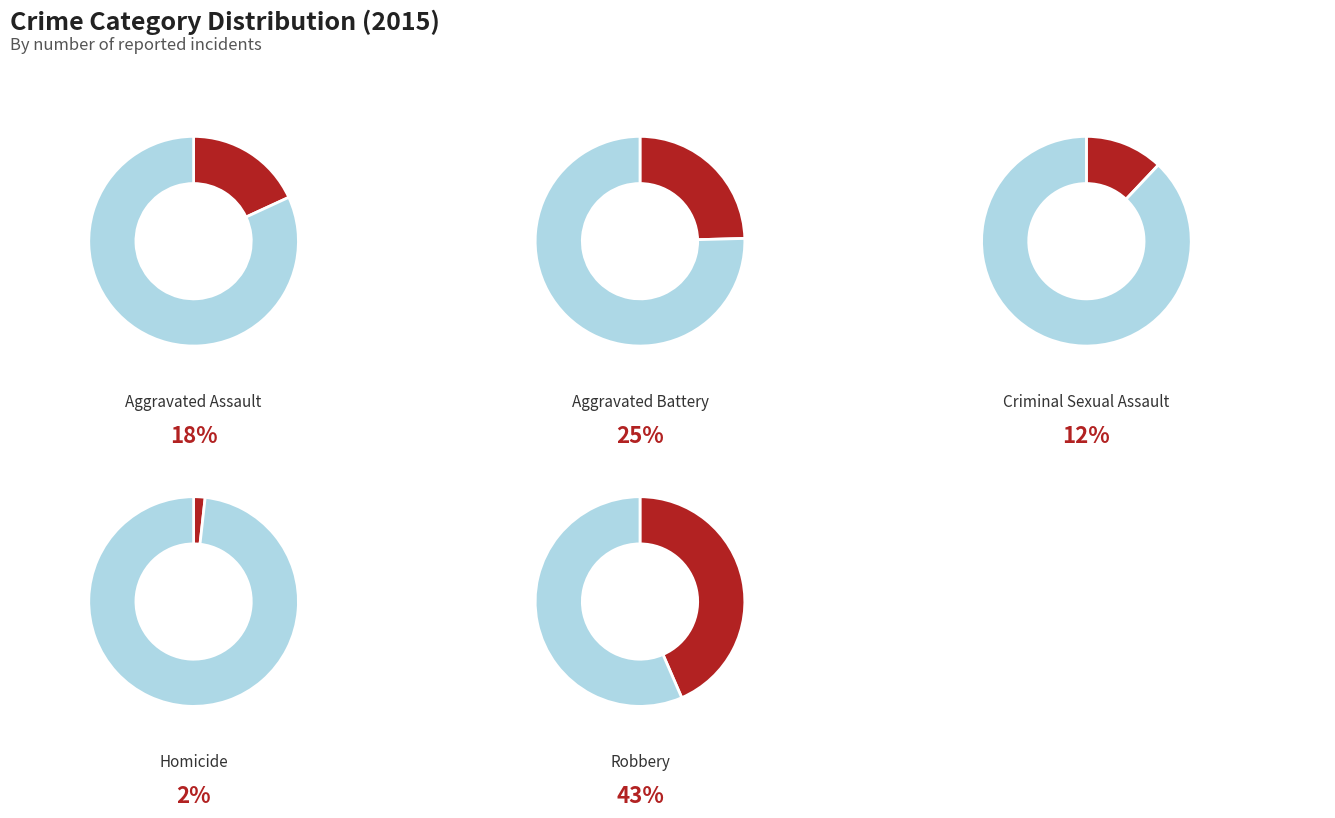

To the nearest percent, what is the average slice percentage?

20%